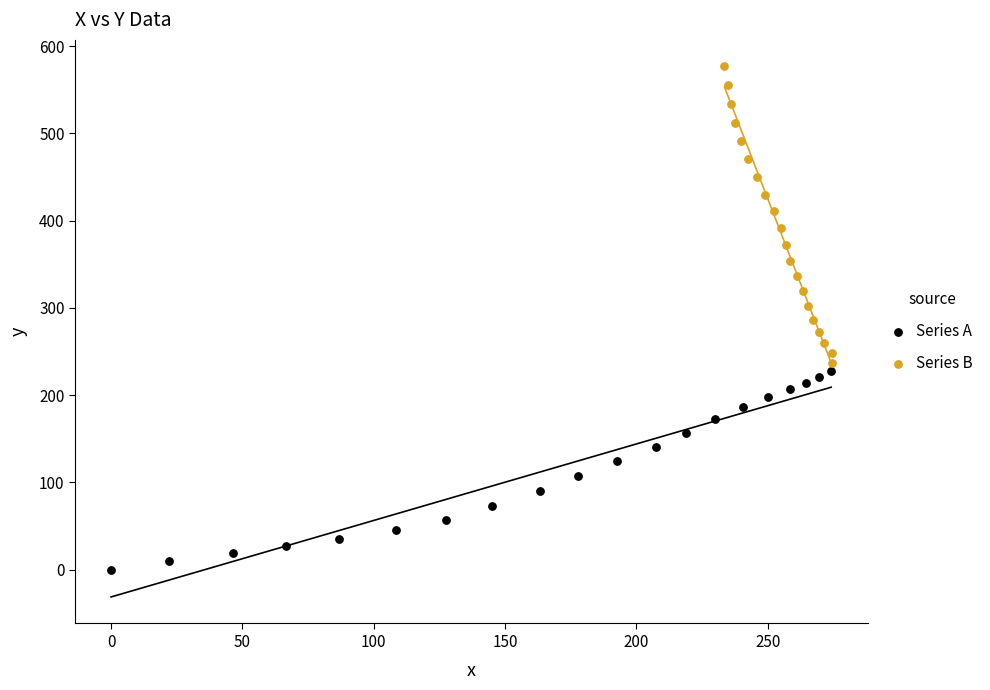

Which series reaches the minimum Y coordinate?

Series A